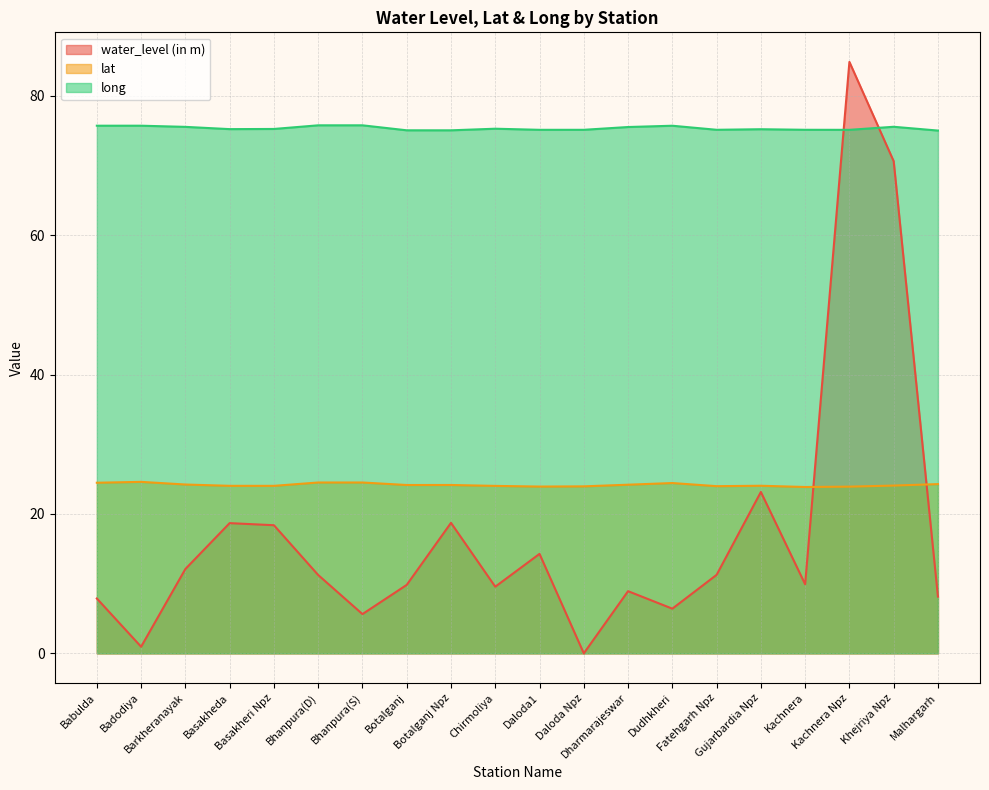

At which category does long reach its first local peak?

Badodiya